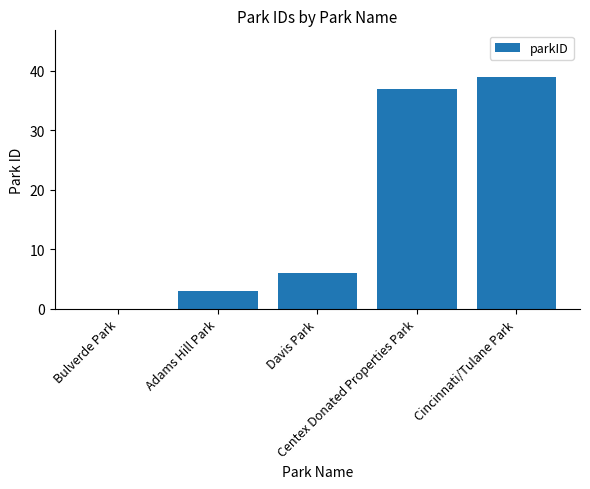

What is the sum of all values?

85